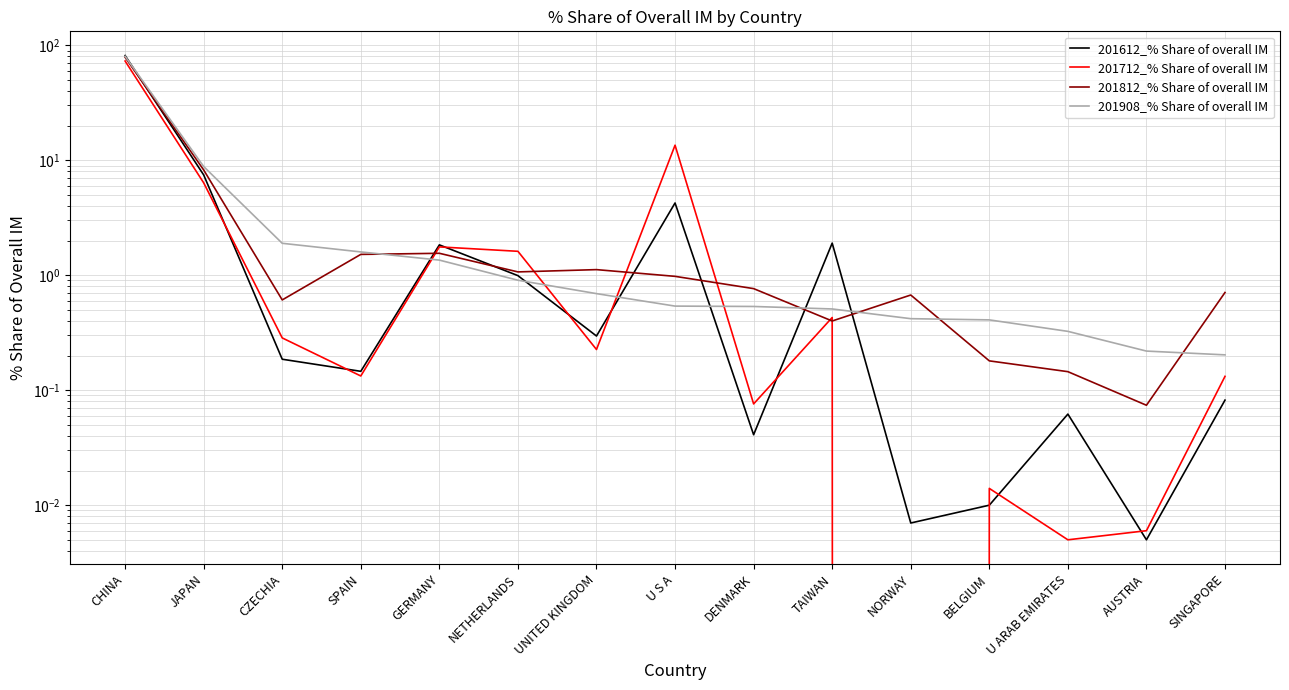

What is the greatest value displayed?

81.4